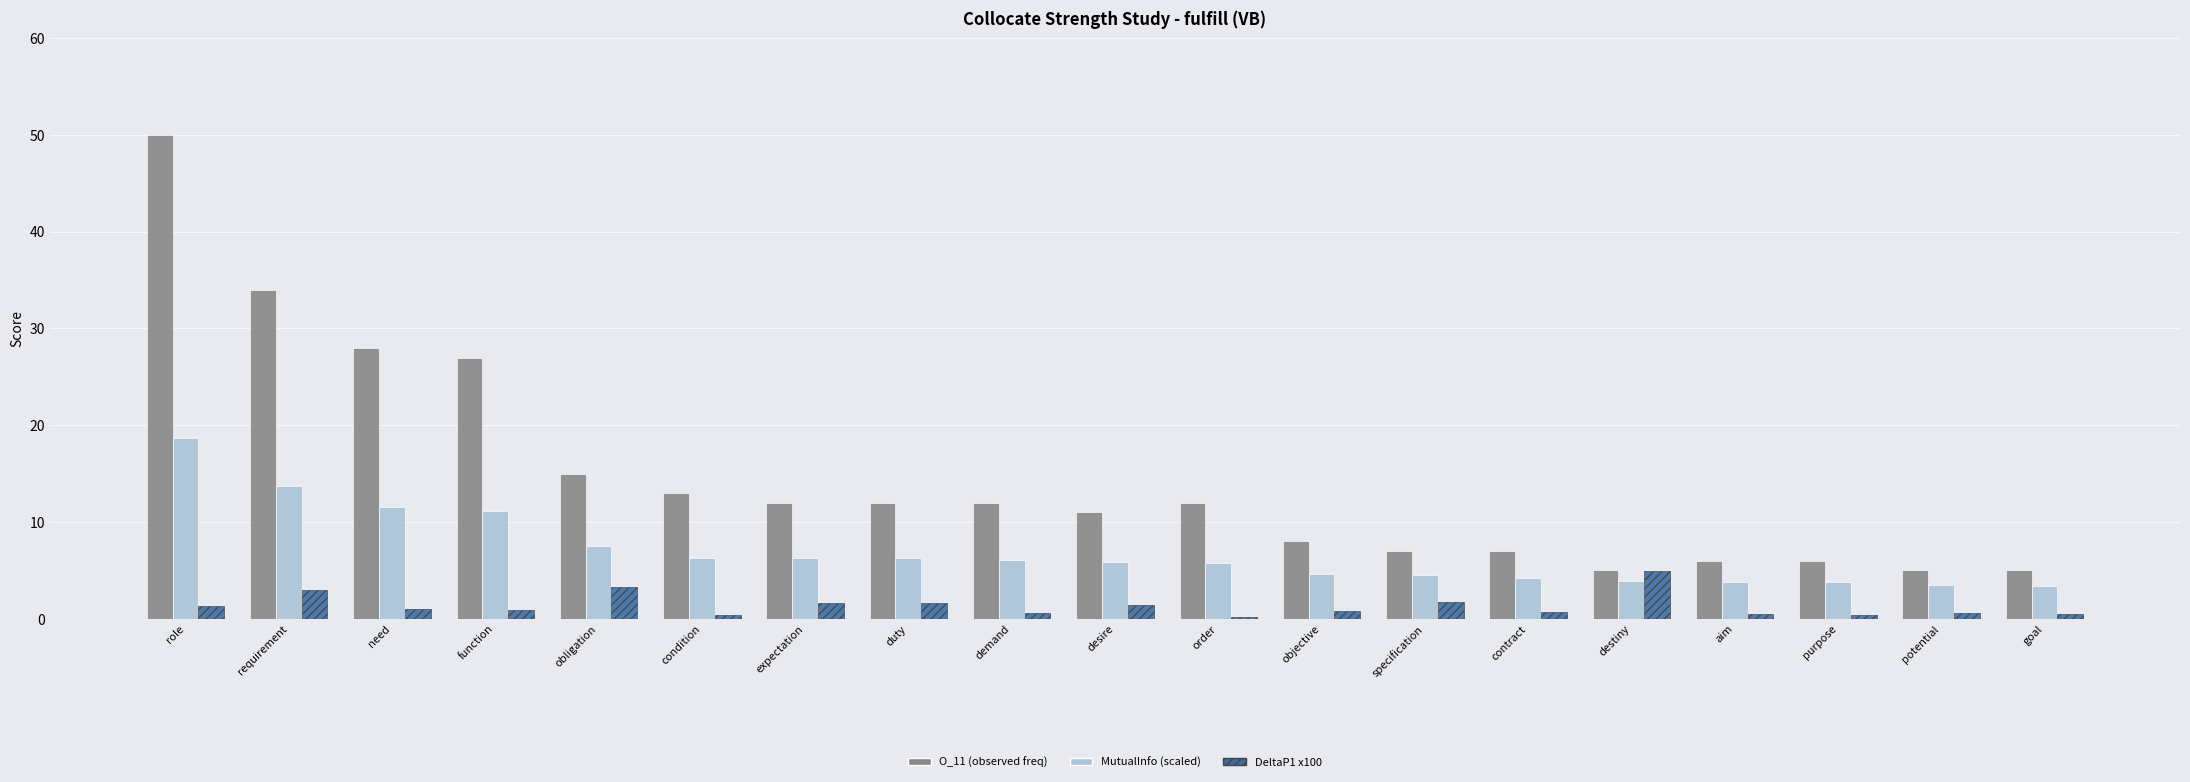

What is the total value across all series at condition?

19.7